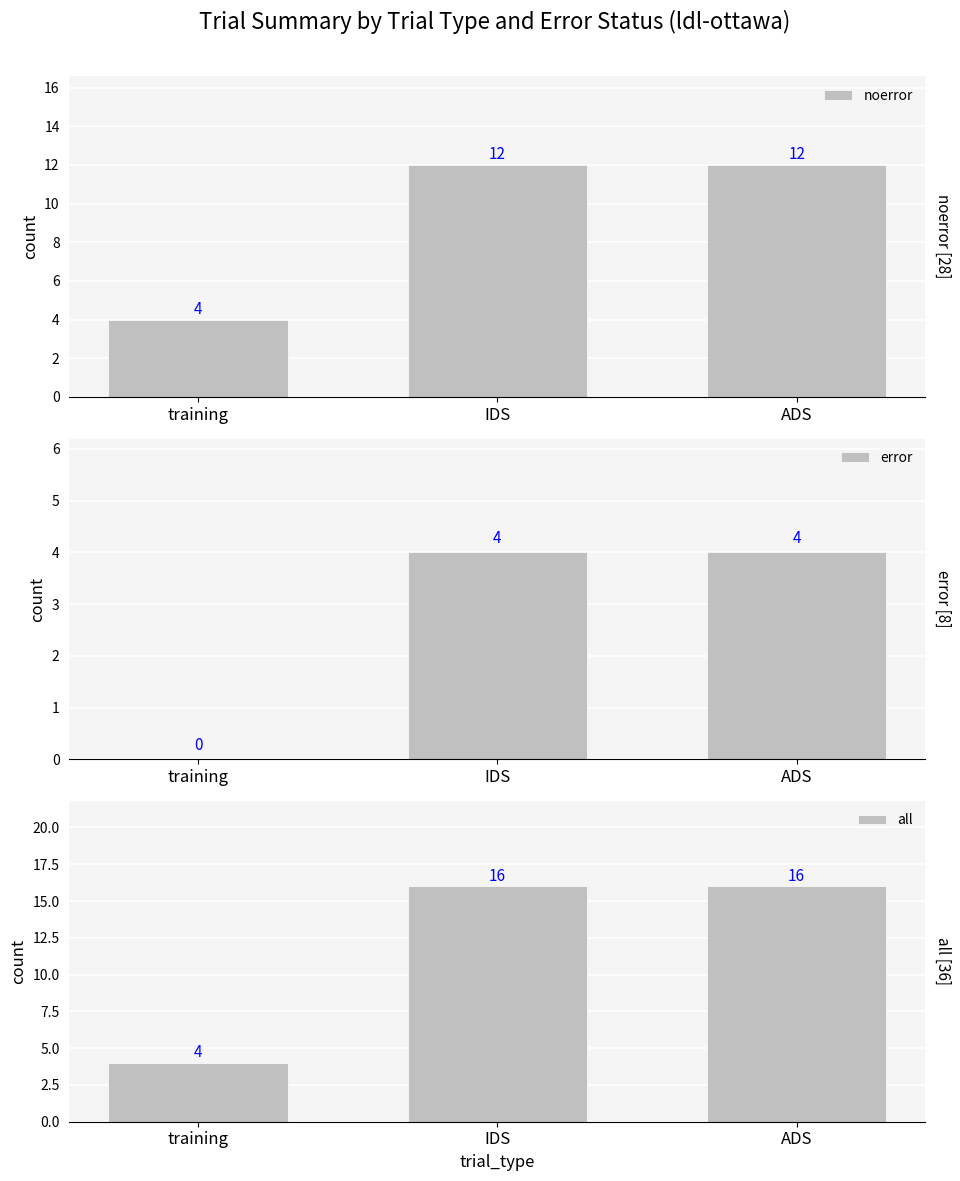

Reading right to left, transcribe all the data shown in this chart.

noerror: ADS=12	IDS=12	training=4
error: ADS=4	IDS=4	training=0
all: ADS=16	IDS=16	training=4